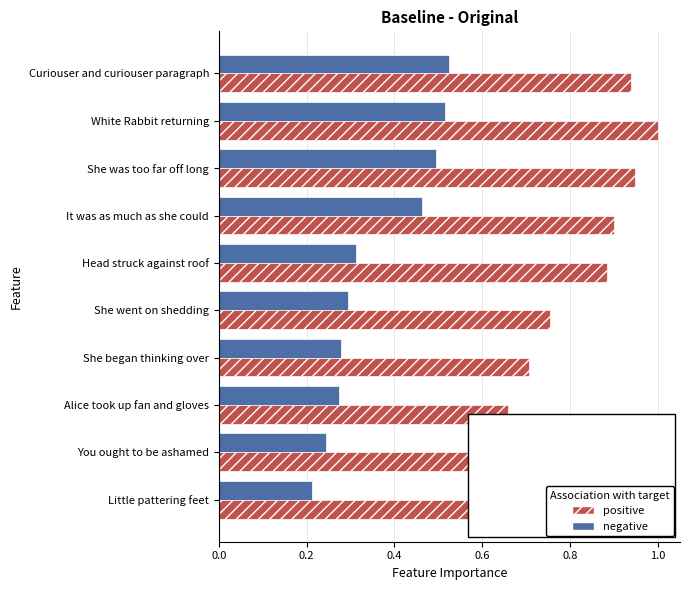

Which label corresponds to the smallest value in the chart?

Little pattering feet